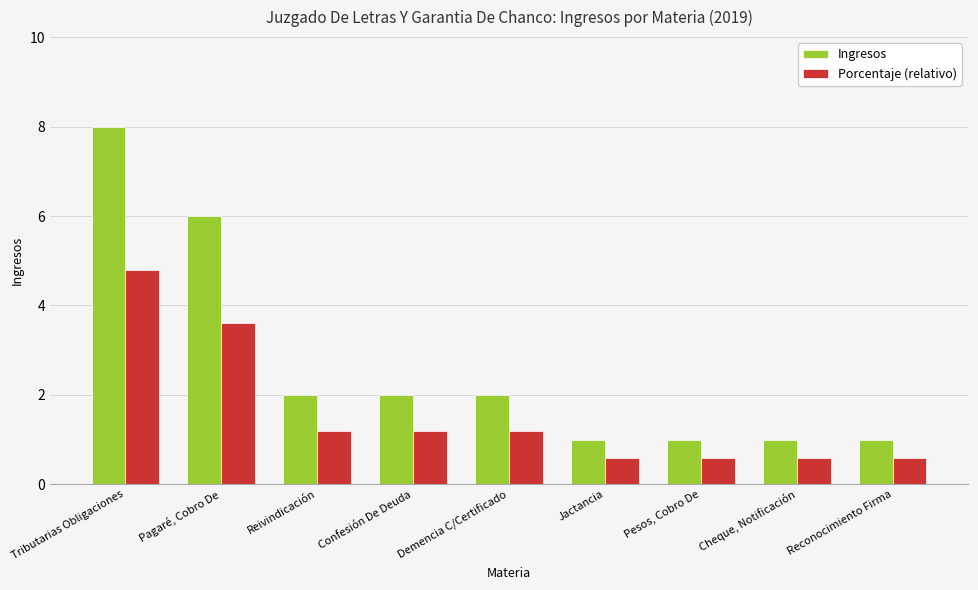

What is the difference between the maximum and minimum values in the Porcentaje (relativo) series?

4.2